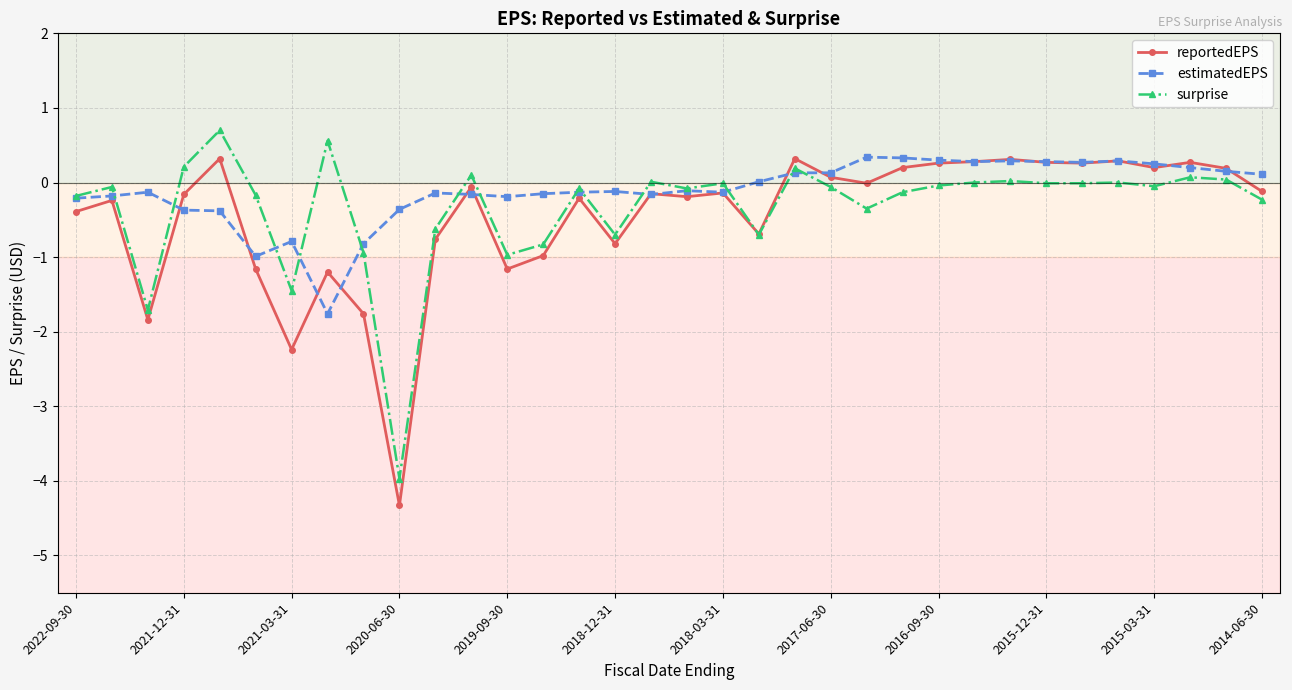

What is the value of the estimatedEPS point at the 5th from the left?

-0.4